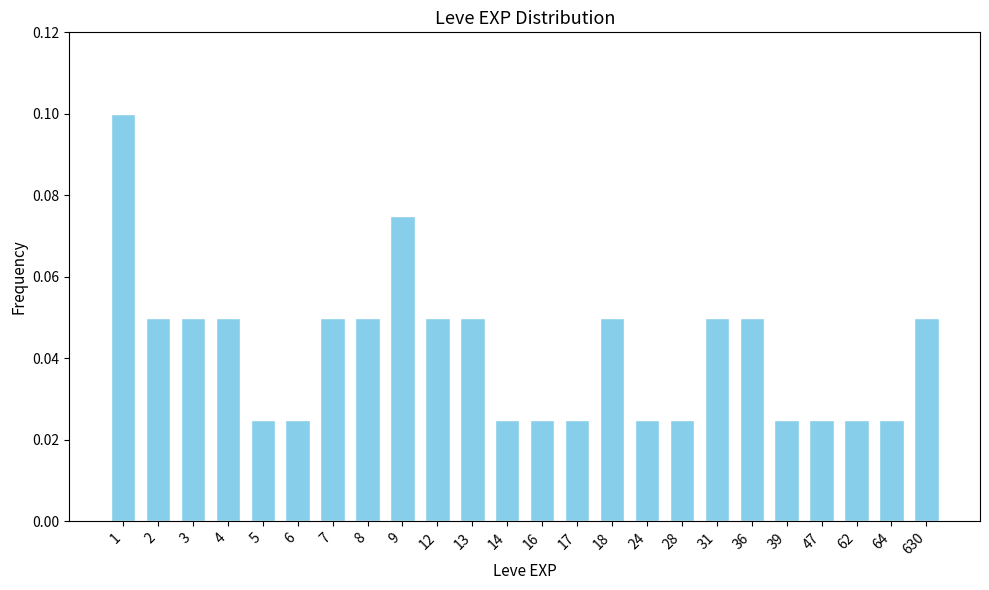

Count the values in the range 0 to 1.

24